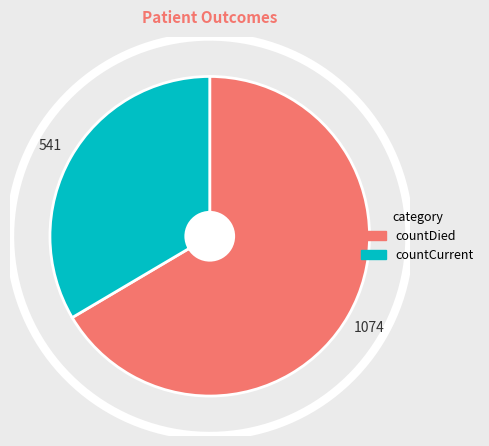

To the nearest percent, what is the average slice percentage?

50%